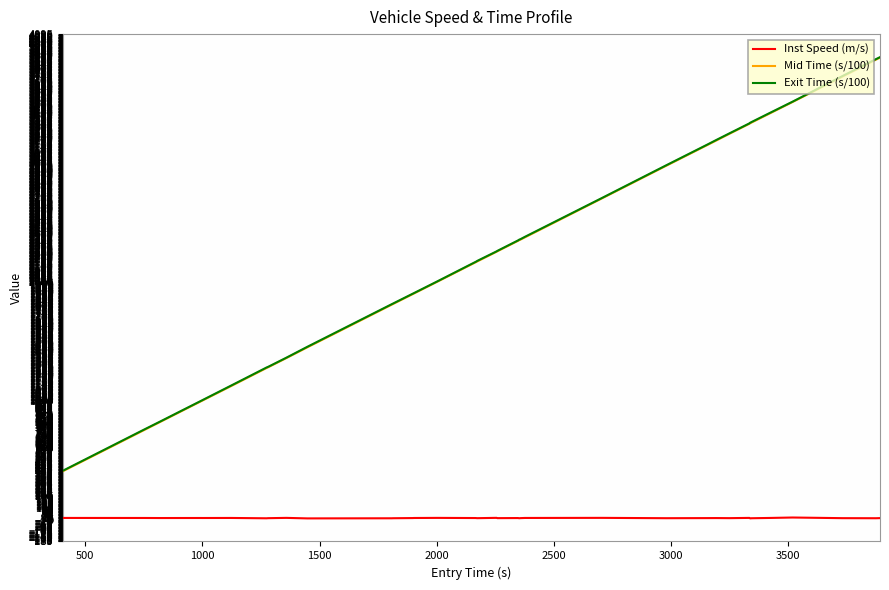

What is the maximum value shown in the chart?

3901.2